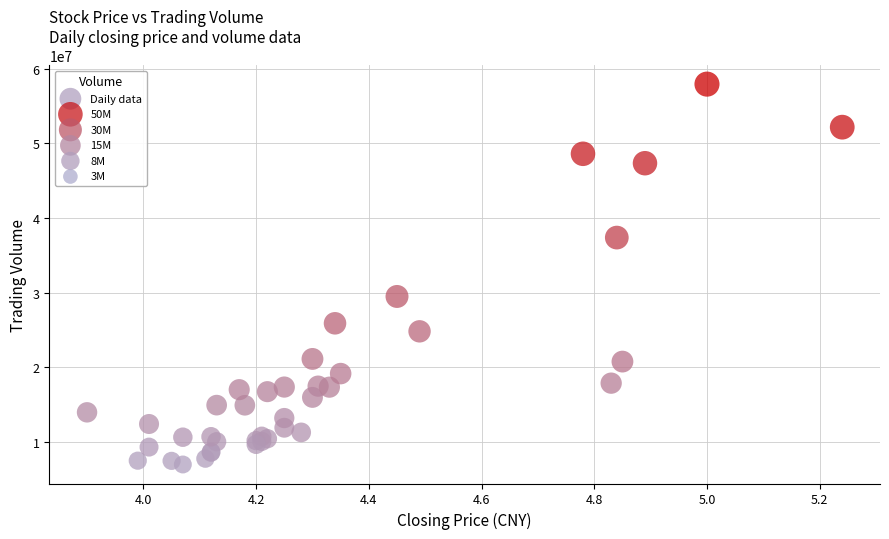

What Y value in the scatter plot is closest to 32477390?

29510569